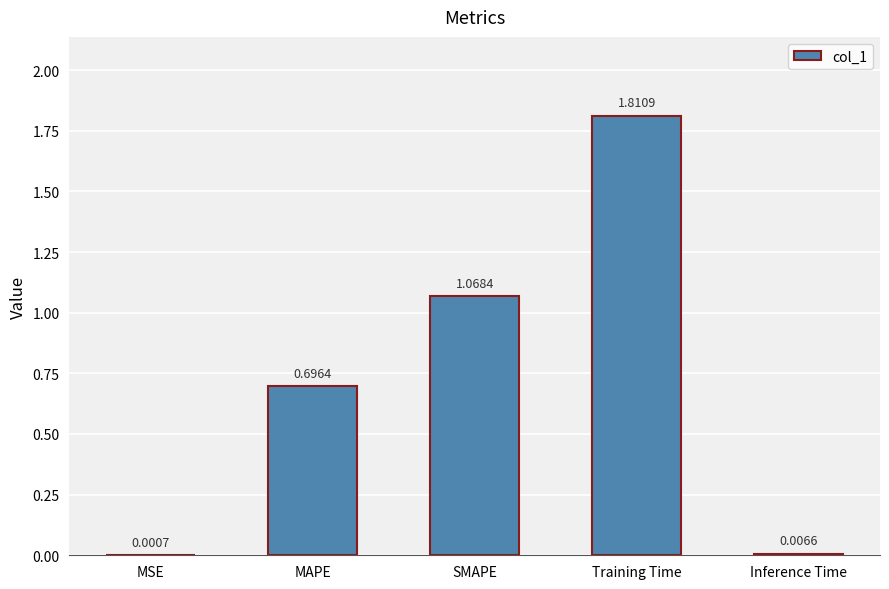

What is the sum of all values?

3.6